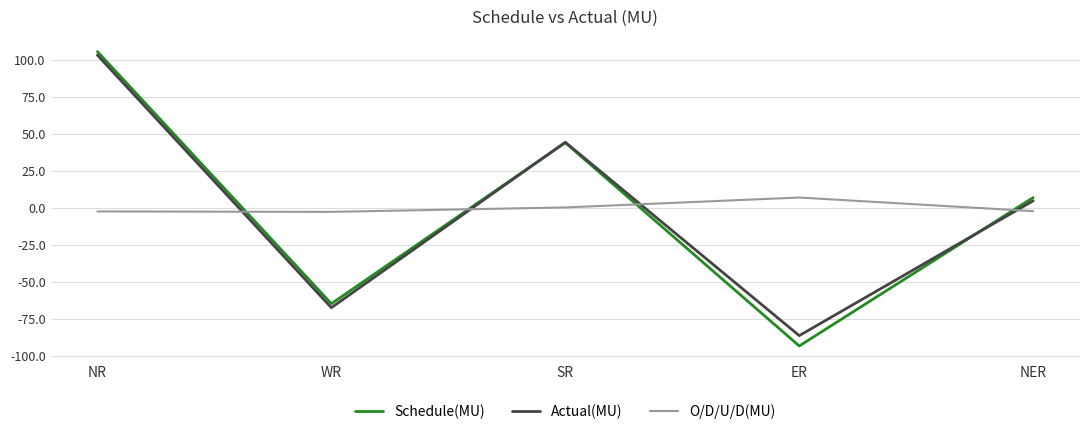

After their last crossing, which series has the higher values: Actual(MU) or Schedule(MU)?

Schedule(MU)